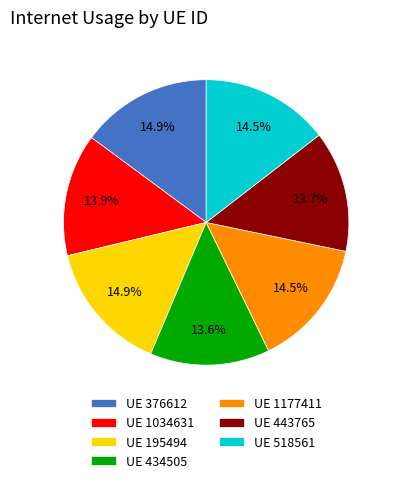

Is UE 376612 the majority of the pie?

No